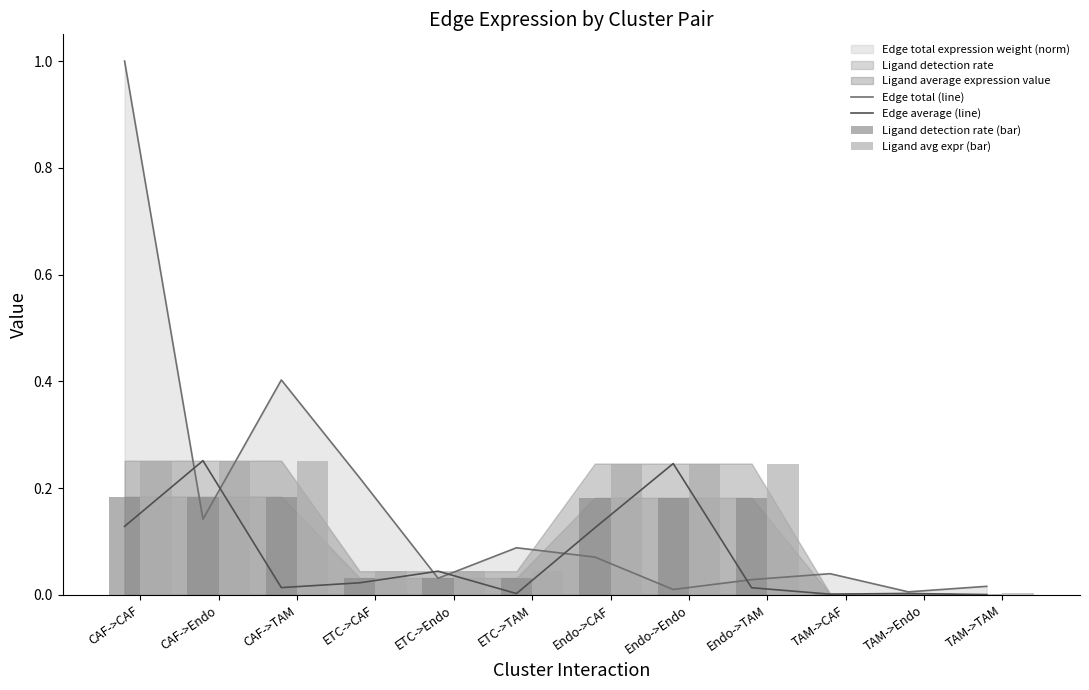

Rank the series by their average value, from lowest to highest.

Edge average (line), Ligand detection rate (bar), Ligand avg expr (bar), Edge total (line)